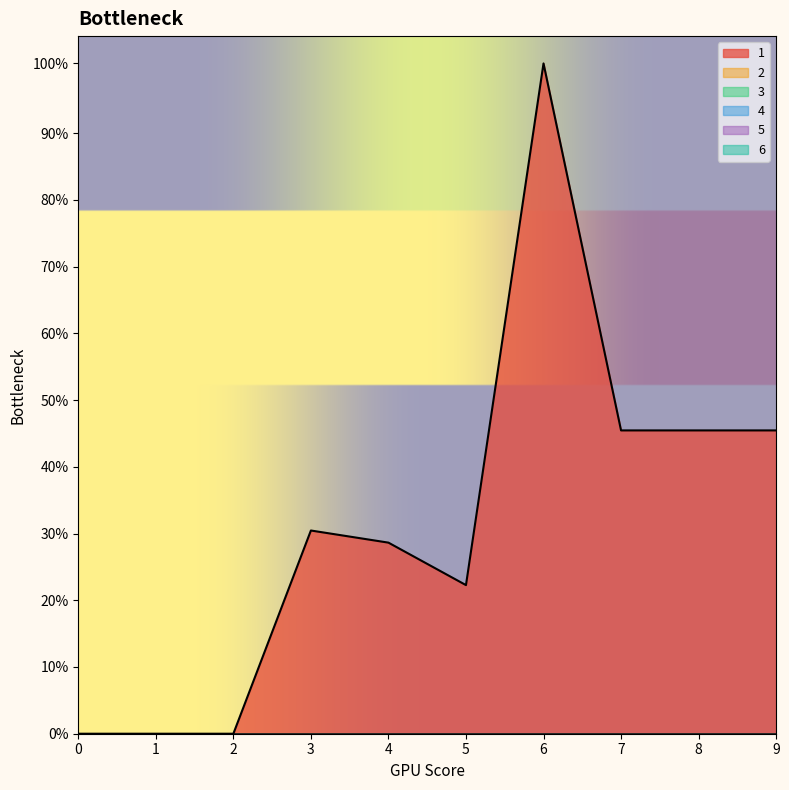

List the series in order of their peak value, highest first.

1, 2, 3, 4, 5, 6